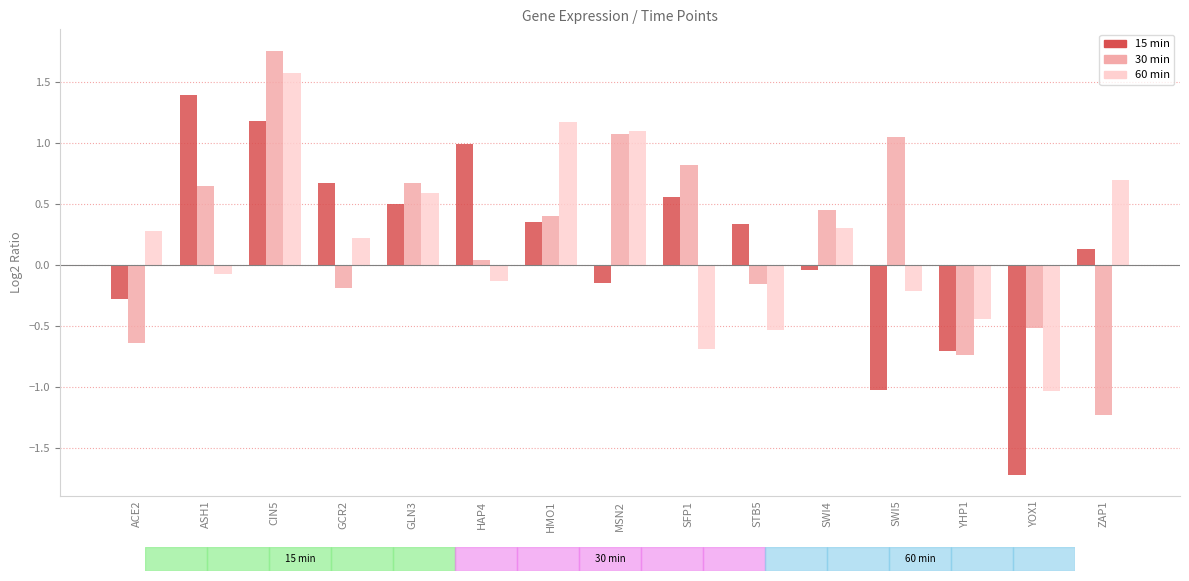

What is the spread (max minus min) of values at MSN2?

1.2